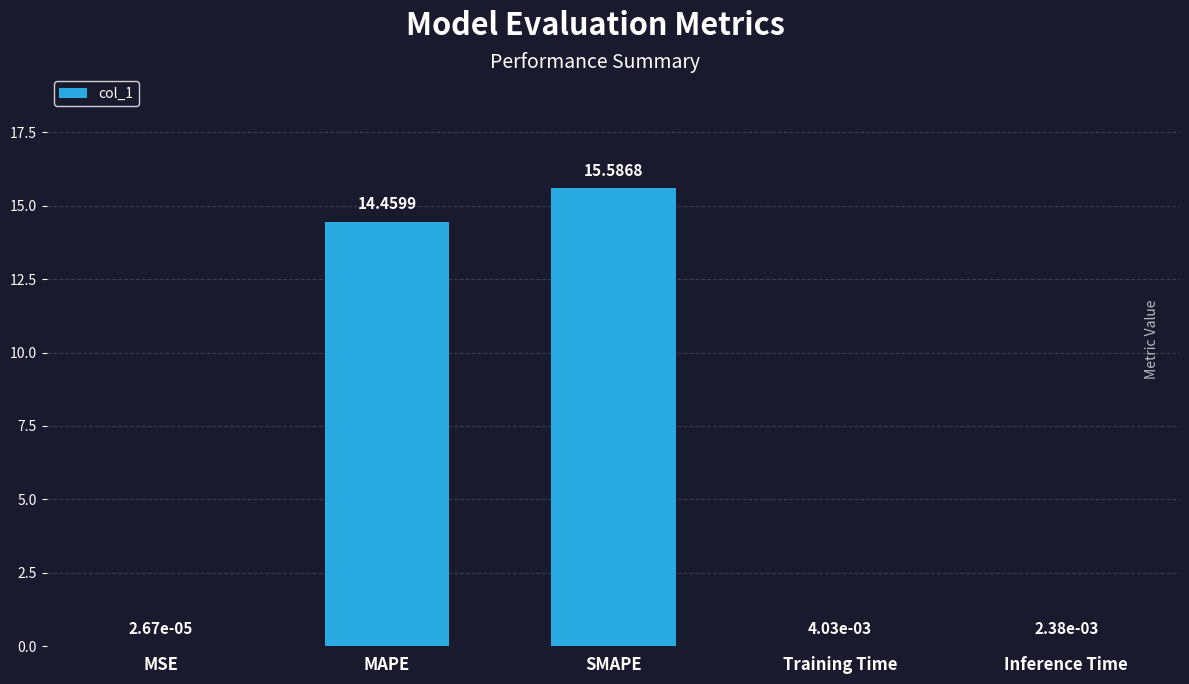

Are the bars grouped side by side (vs. stacked)?

No